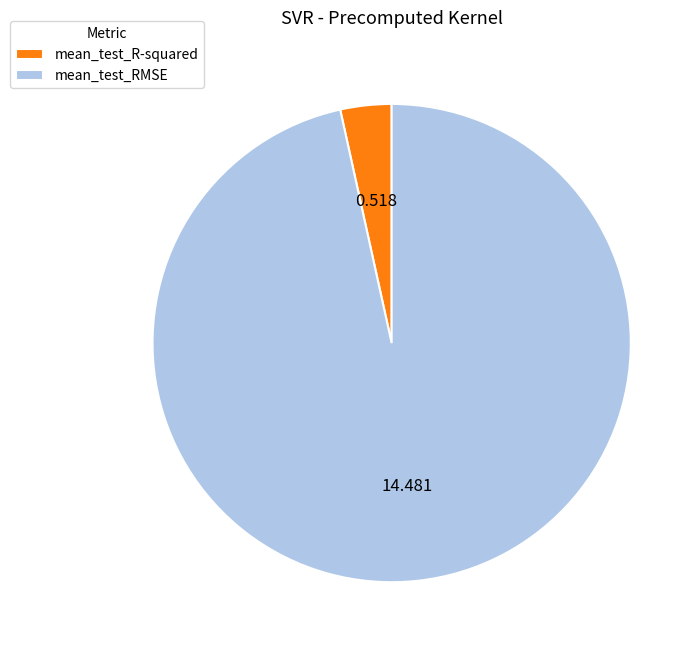

What is the majority slice?

mean_test_RMSE